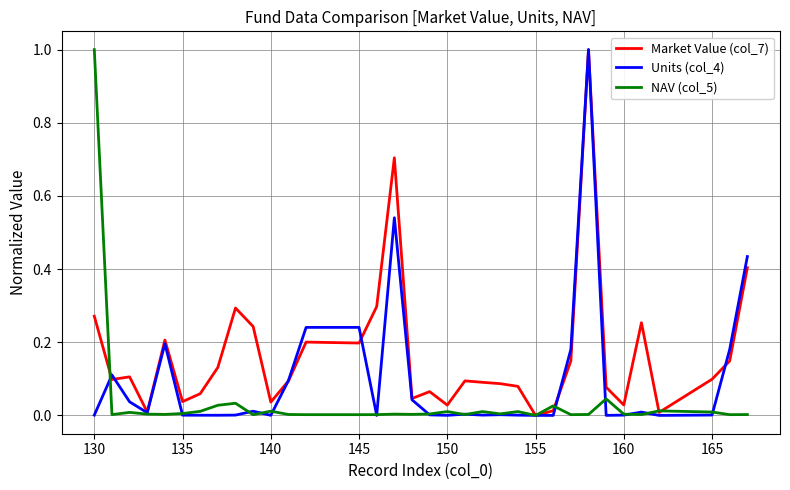

Which series has the largest total across all categories?

Market Value (col_7)